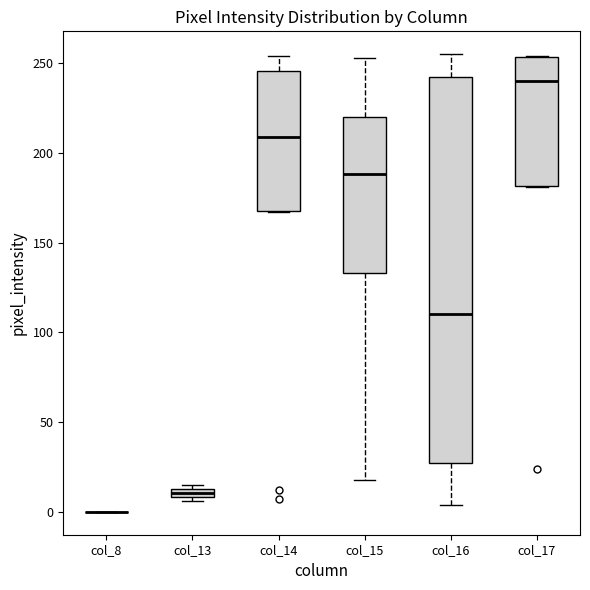

Where is the upper edge of the box for col_17 on the y-axis? The values are not printed on the chart, so give them approximately, as read against the axis.

255